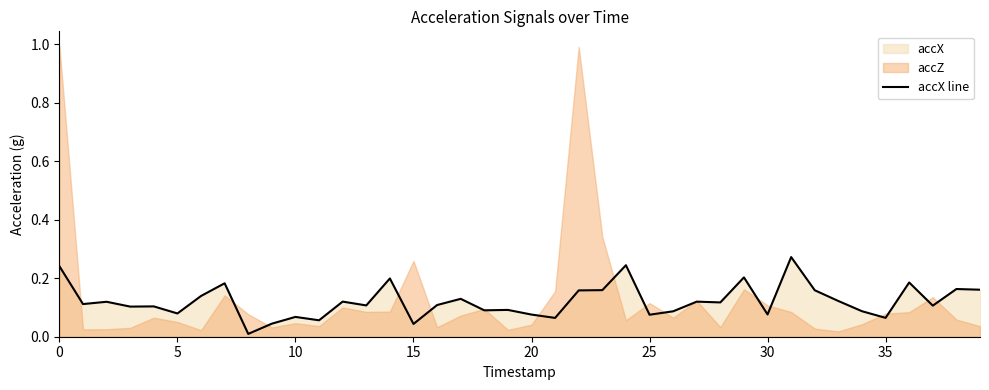

Reading left to right, transcribe all the data shown in this chart.

0.2	0.1	0.1	0.1	0.1	0.1	0.1	0.2	0.0	0.0	0.1	0.1	0.1	0.1	0.2	0.0	0.1	0.1	0.1	0.1	0.1	0.1	0.2	0.2	0.2	0.1	0.1	0.1	0.1	0.2	0.1	0.3	0.2	0.1	0.1	0.1	0.2	0.1	0.2	0.2